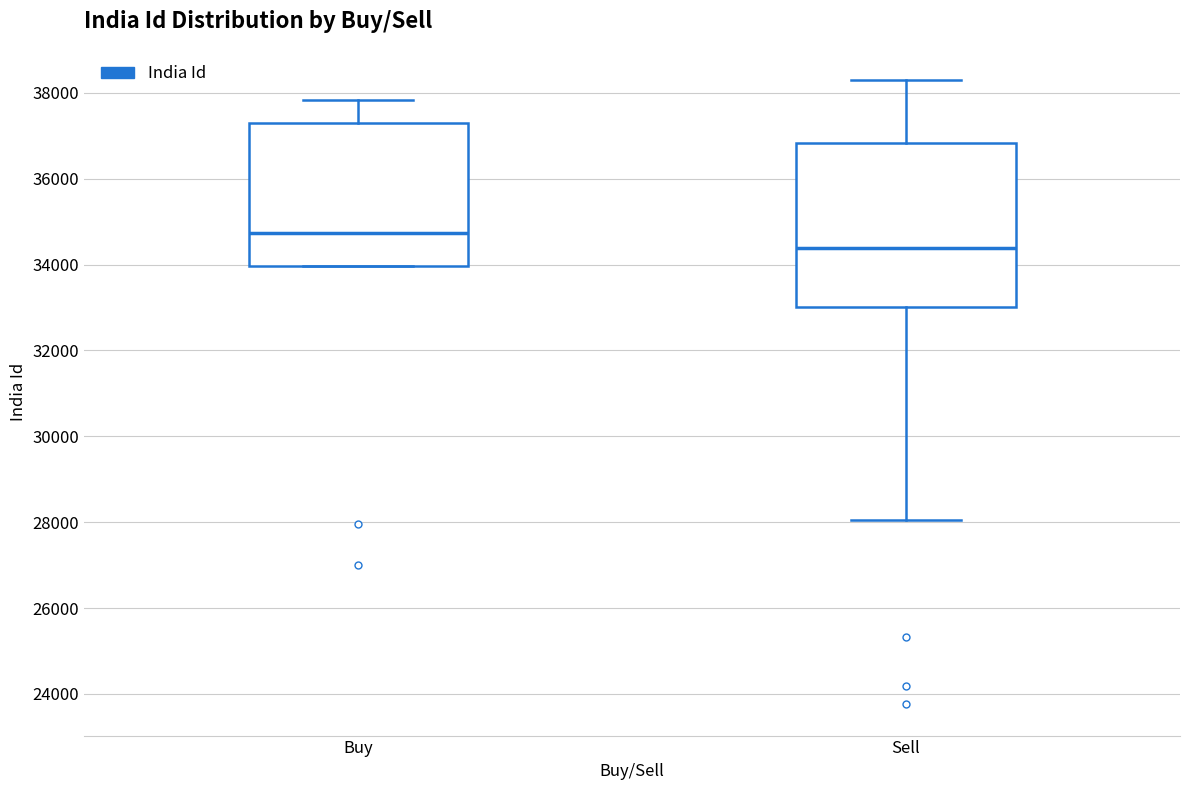

Where does the median line of the box for Sell sit on the y-axis? The values are not printed on the chart, so give them approximately, as read against the axis.

34400